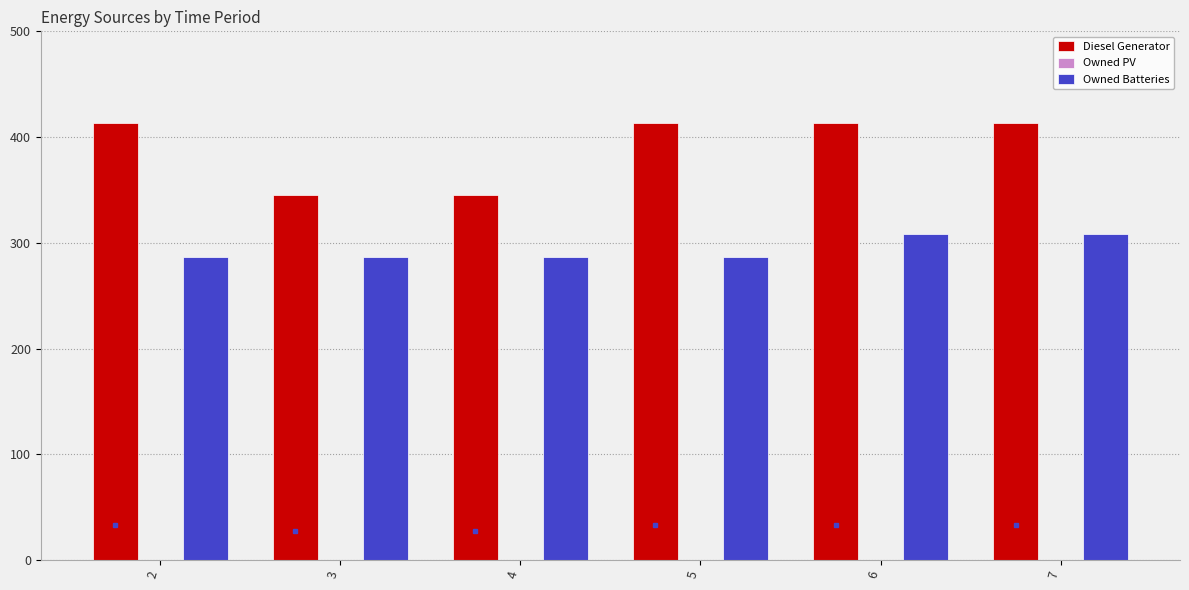

The value of Owned Batteries at 5 is 287.0. True or false?

True